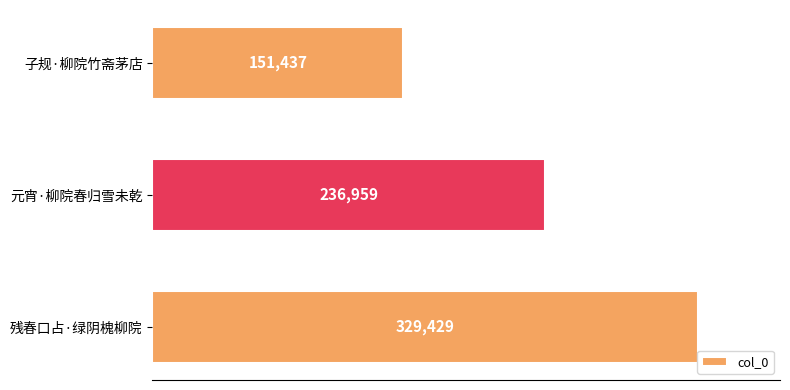

Count the values in the range 151437 to 329429.

3